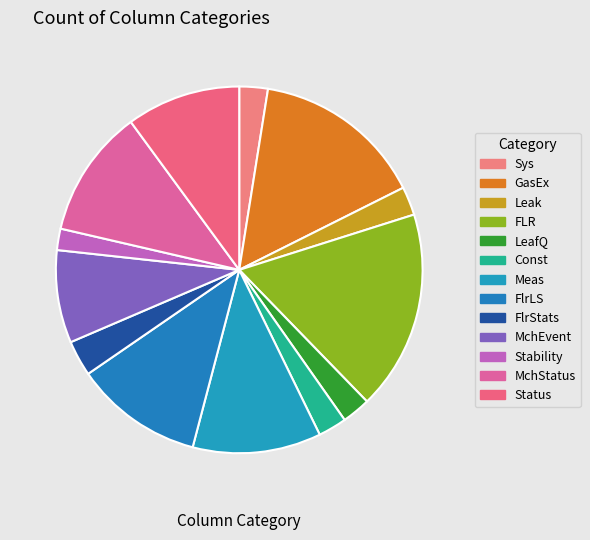

Is it true that MchStatus is 1% of the pie?

False